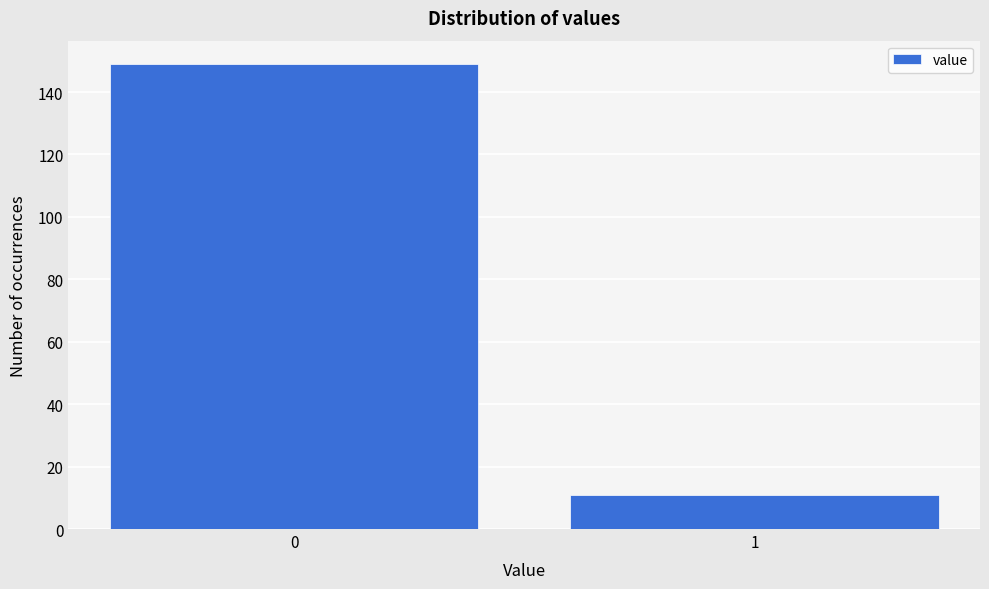

Reading right to left, list all the values displayed in this chart.

11	149